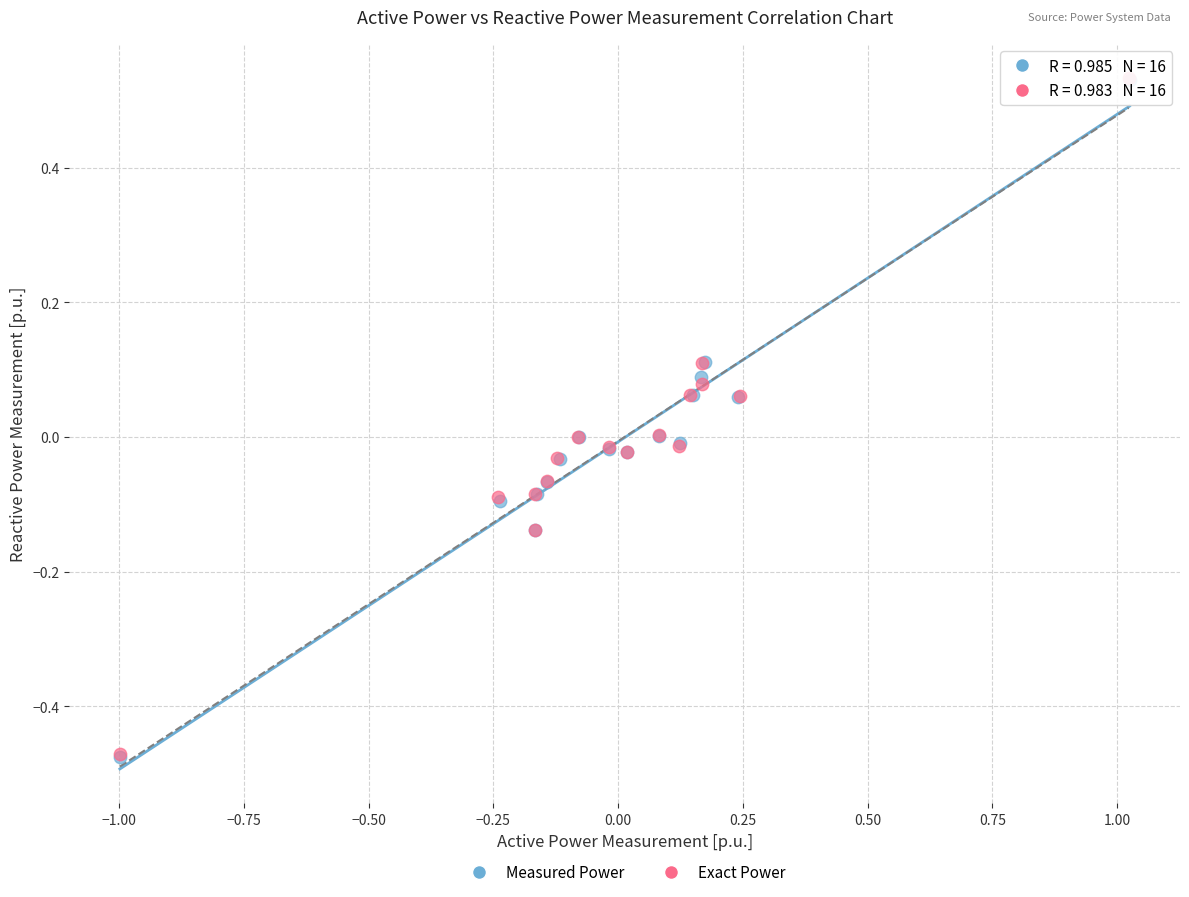

Which series has the largest Y range (max minus min)?

Measured Power